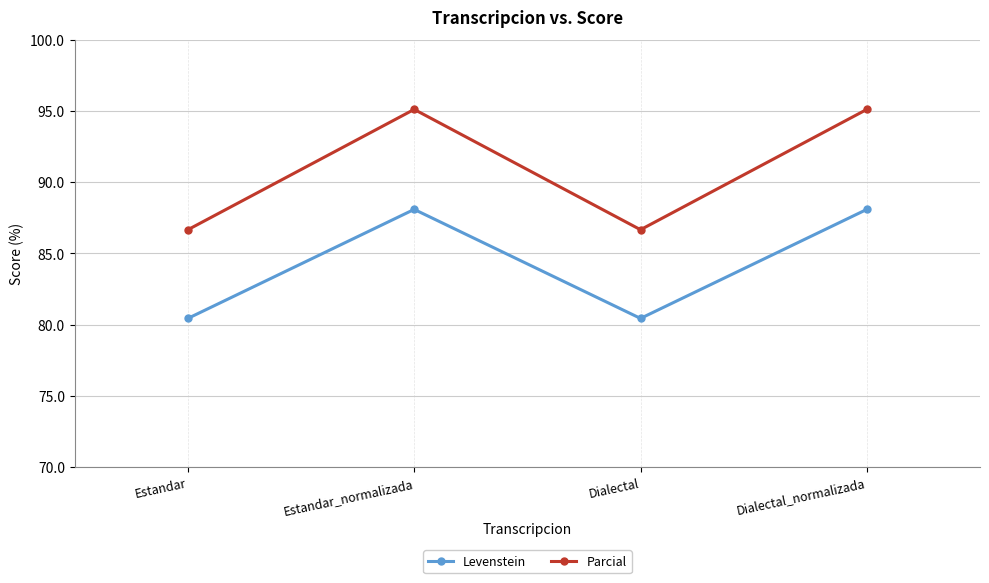

True or false: Parcial and Levenstein intersect in this chart.

False